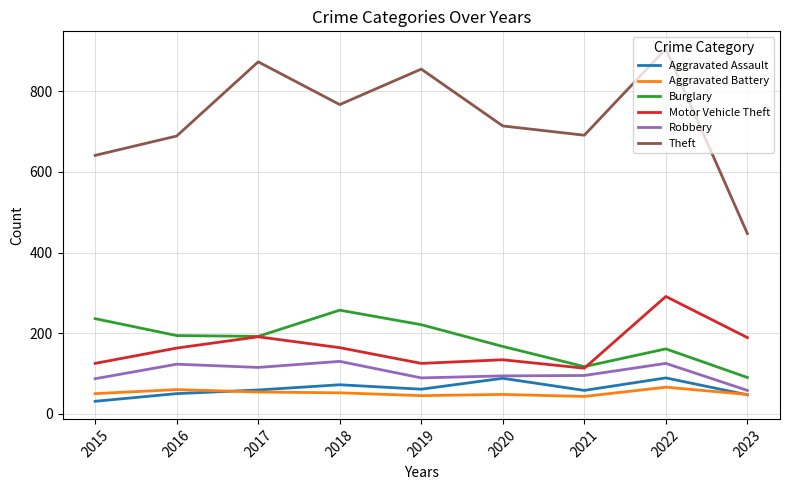

True or false: Aggravated Assault and Burglary intersect in this chart.

False